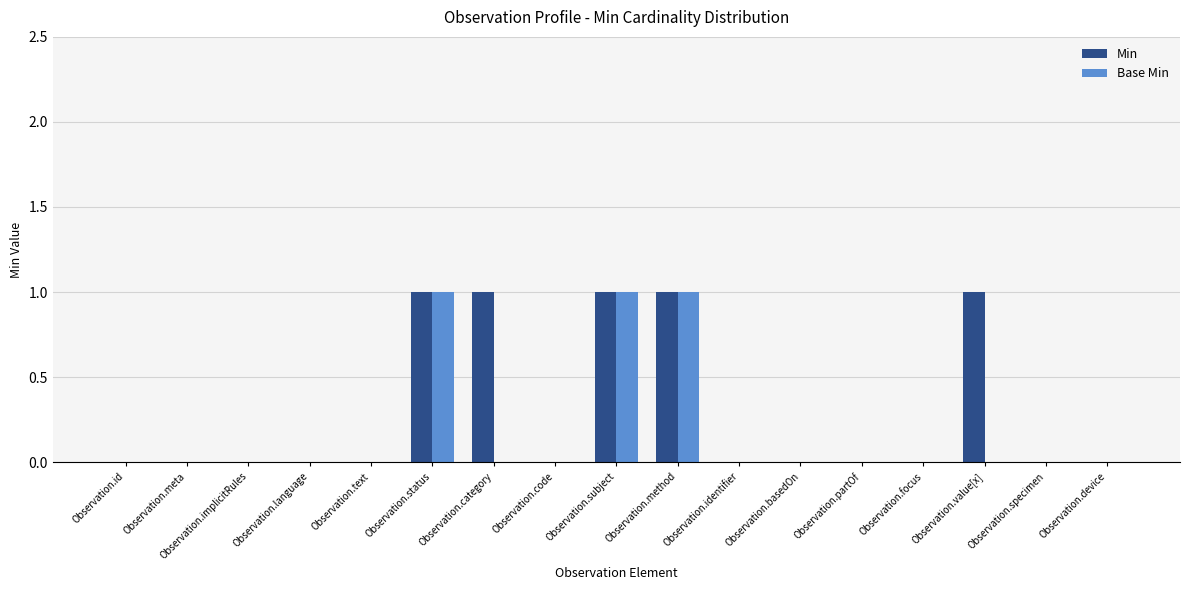

Reading left to right, what are all the values shown in this chart?

Min: 0	0	0	0	0	1	1	0	1	1	0	0	0	0	1	0	0
Base Min: 0	0	0	0	0	1	0	0	1	1	0	0	0	0	0	0	0